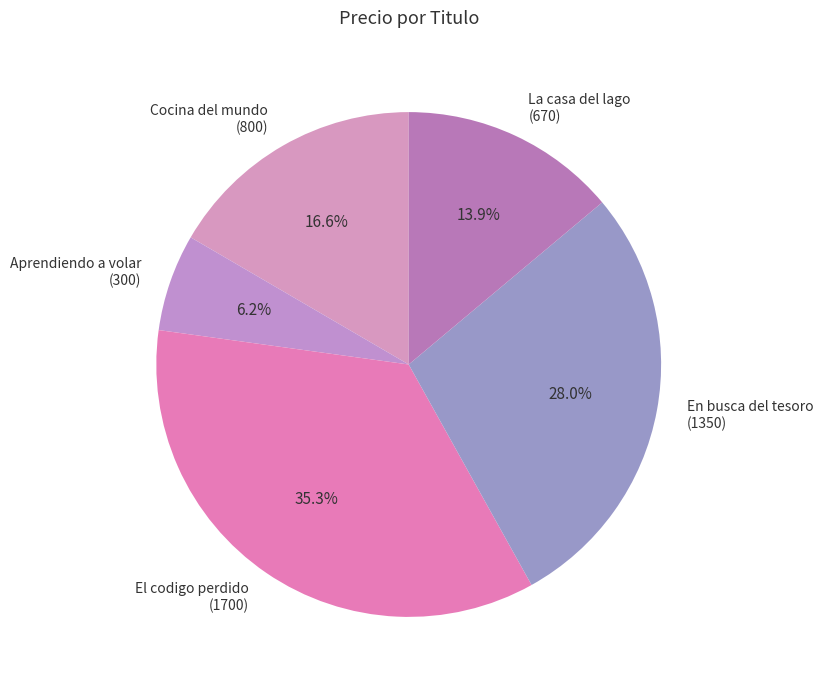

How many segments does this pie chart have?

5